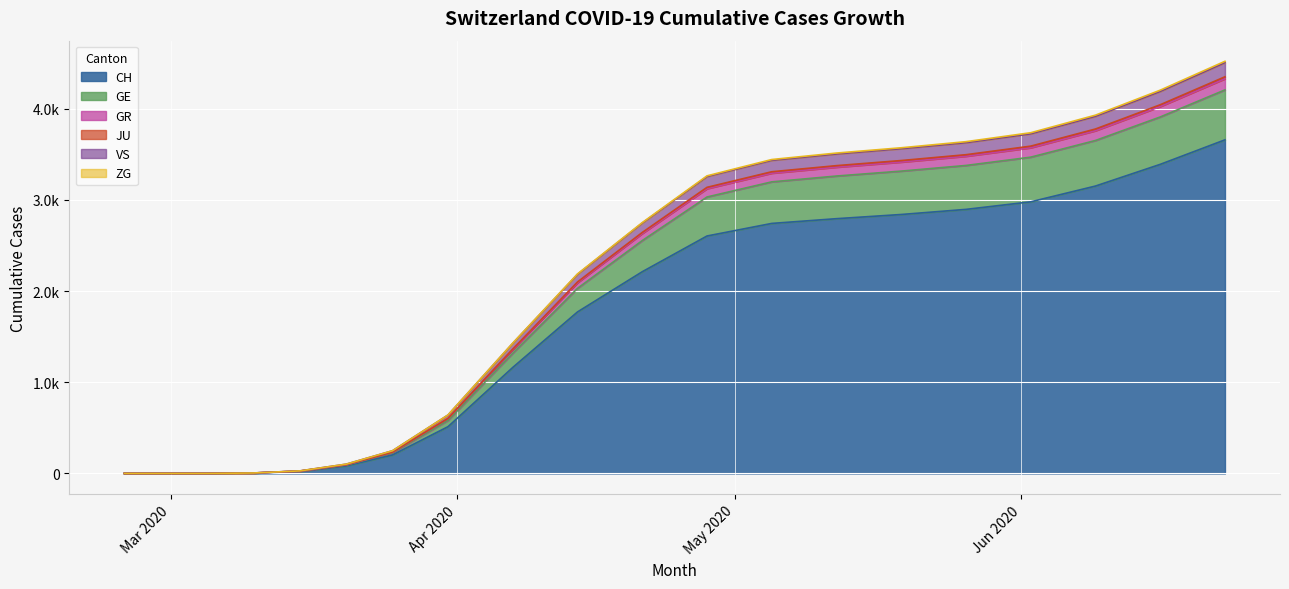

Does the chart display data point markers on the line(s)?

No